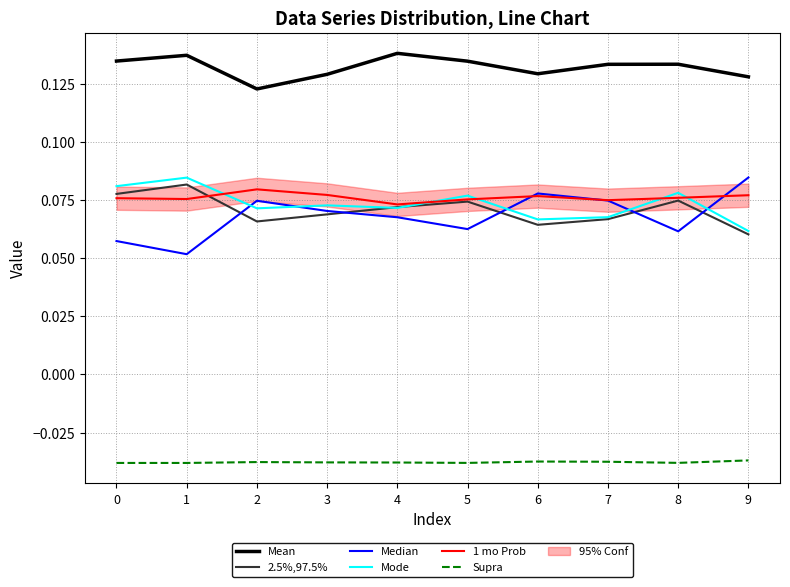

Count the Mean values in the range 0 to 1.

10